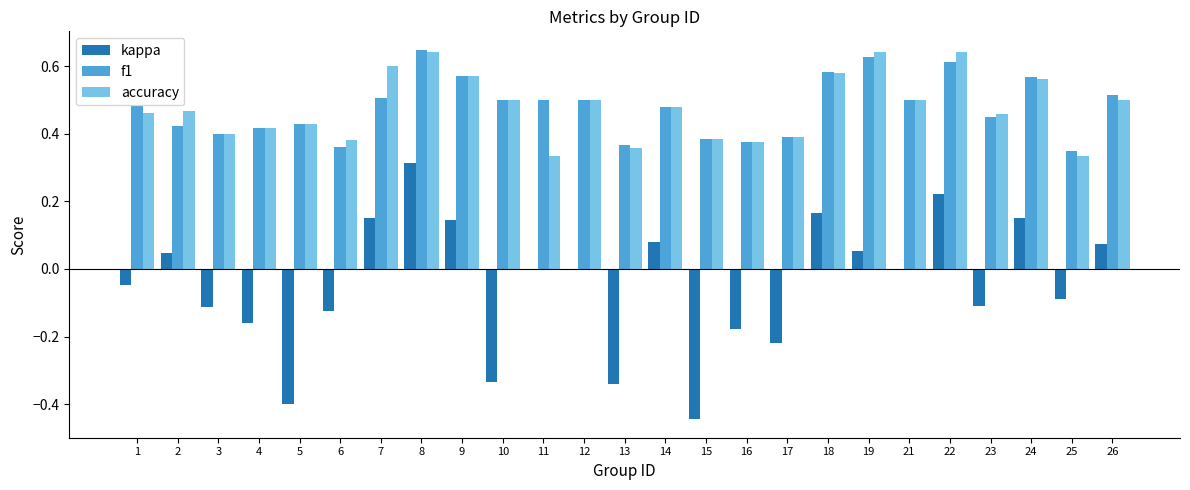

At which category is the sum across all series the highest?

8